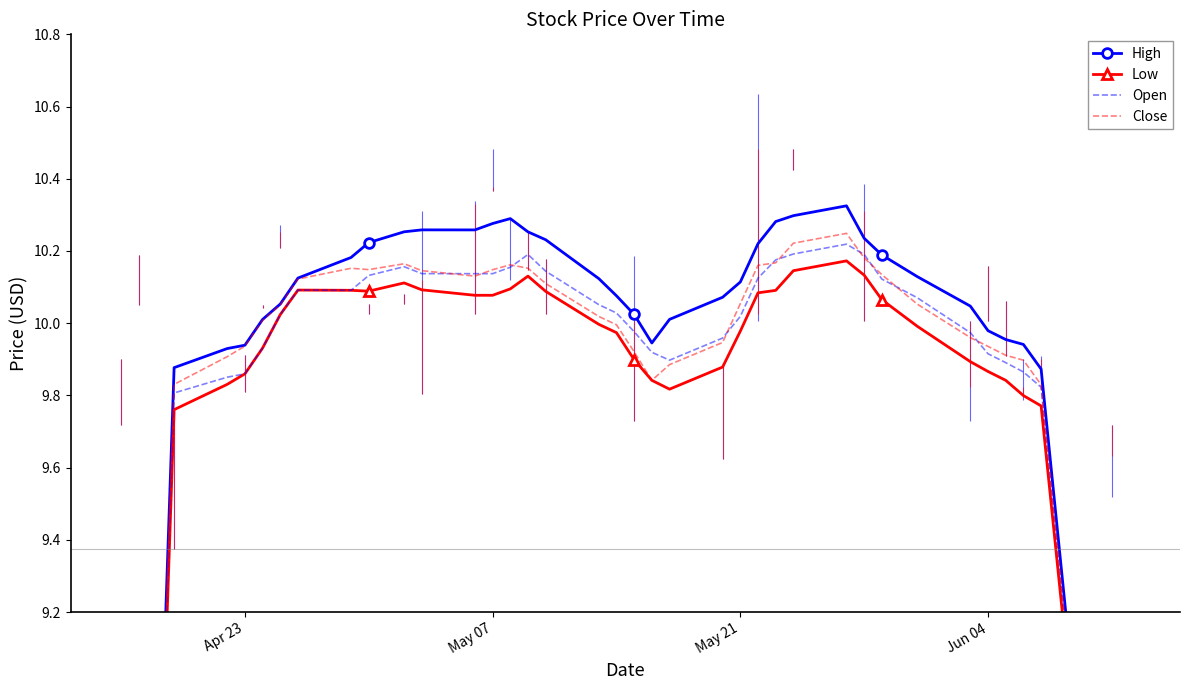

Is the value of Open at 30 greater than the value of Close at 8?

No